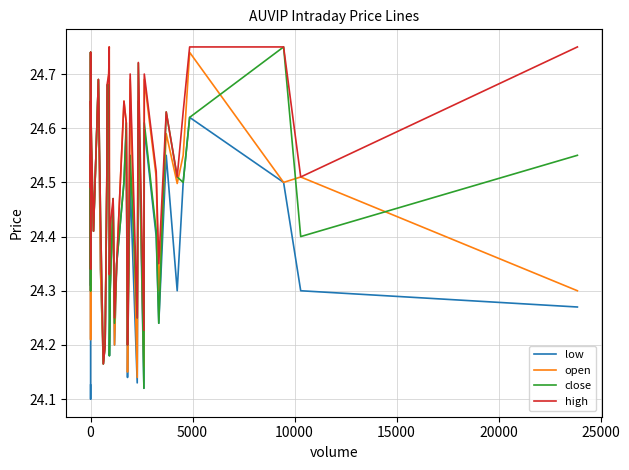

At which category is the sum across all series the highest?

5000